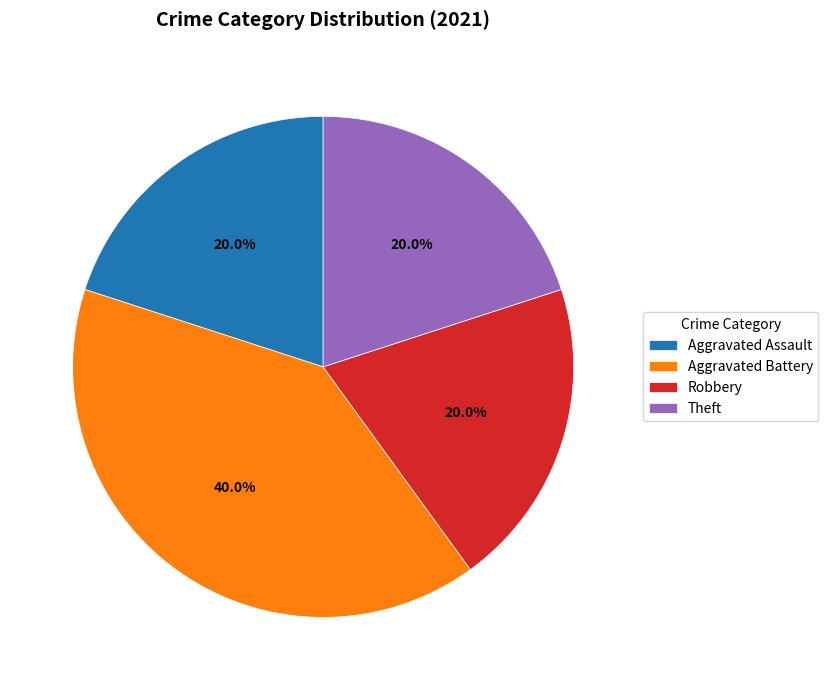

Is there any slice that represents more than half of the pie?

No